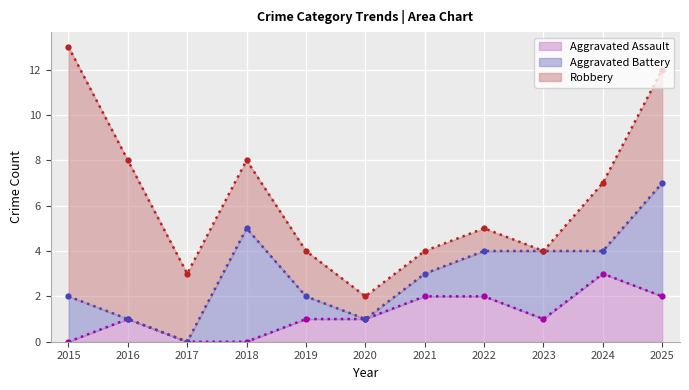

Where does the Aggravated Assault series first go above 1?

2021